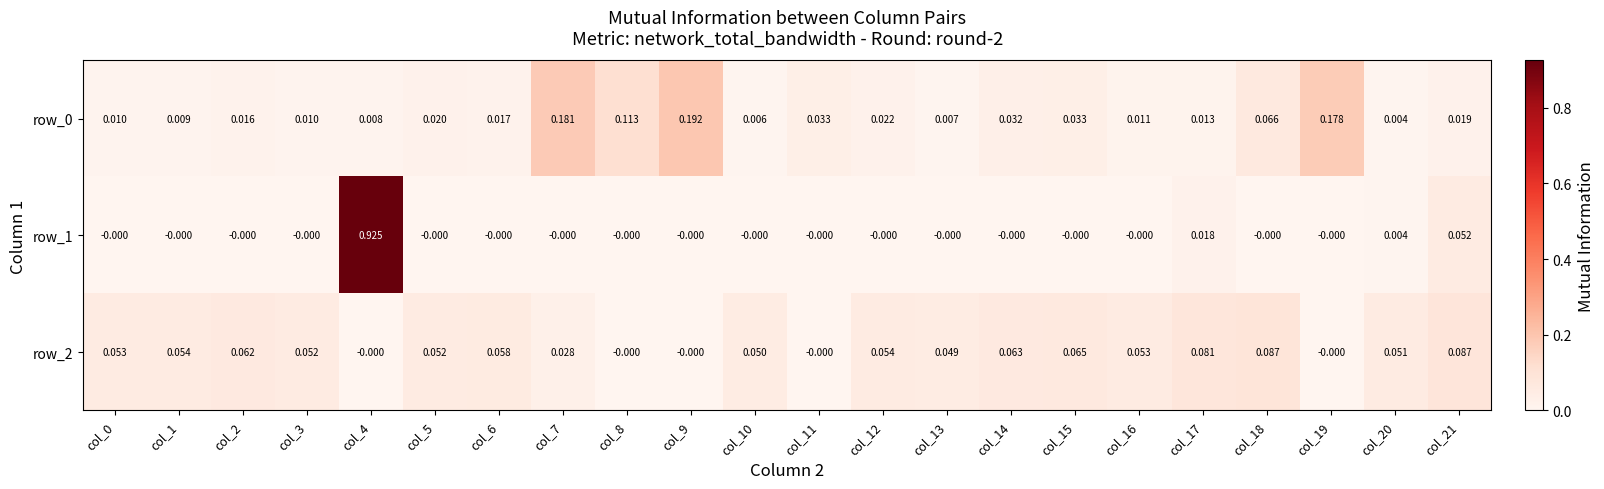

True or false: row_2 has a value of 0.1 at col_11.

False